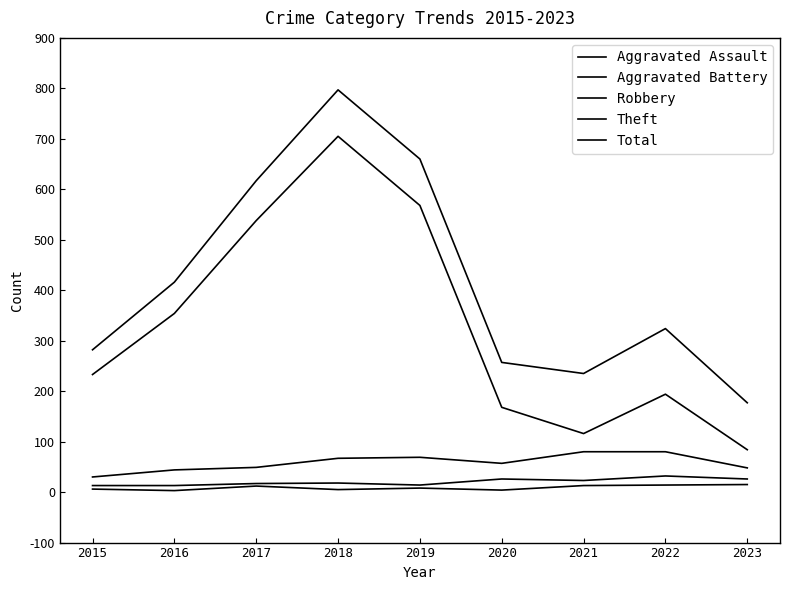

At which label does Robbery first exceed 57?

2018